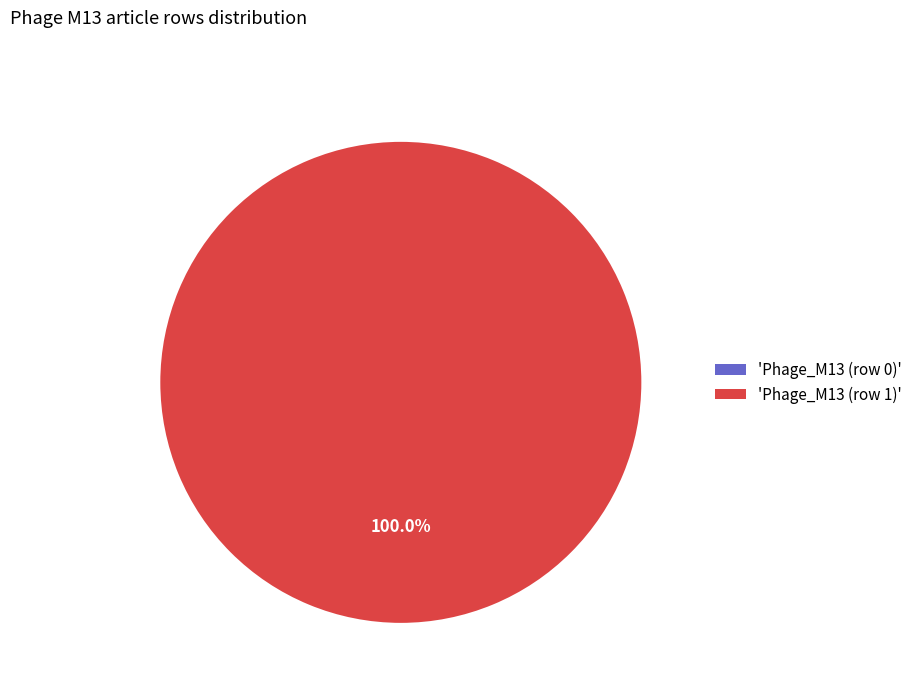

True or false: Phage_M13 (row 1) accounts for 100% of the total.

True